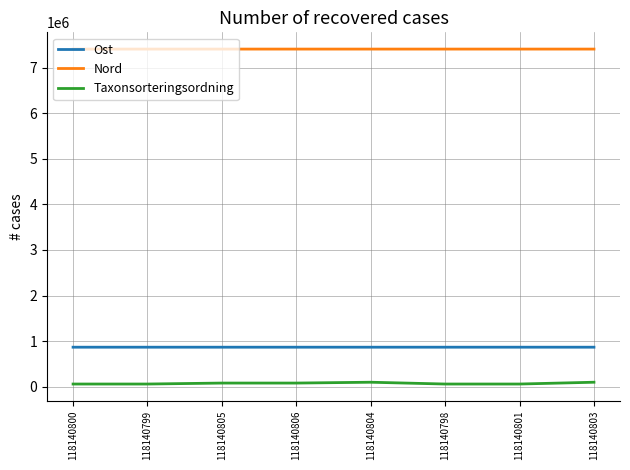

Which series has the largest total across all categories?

Nord